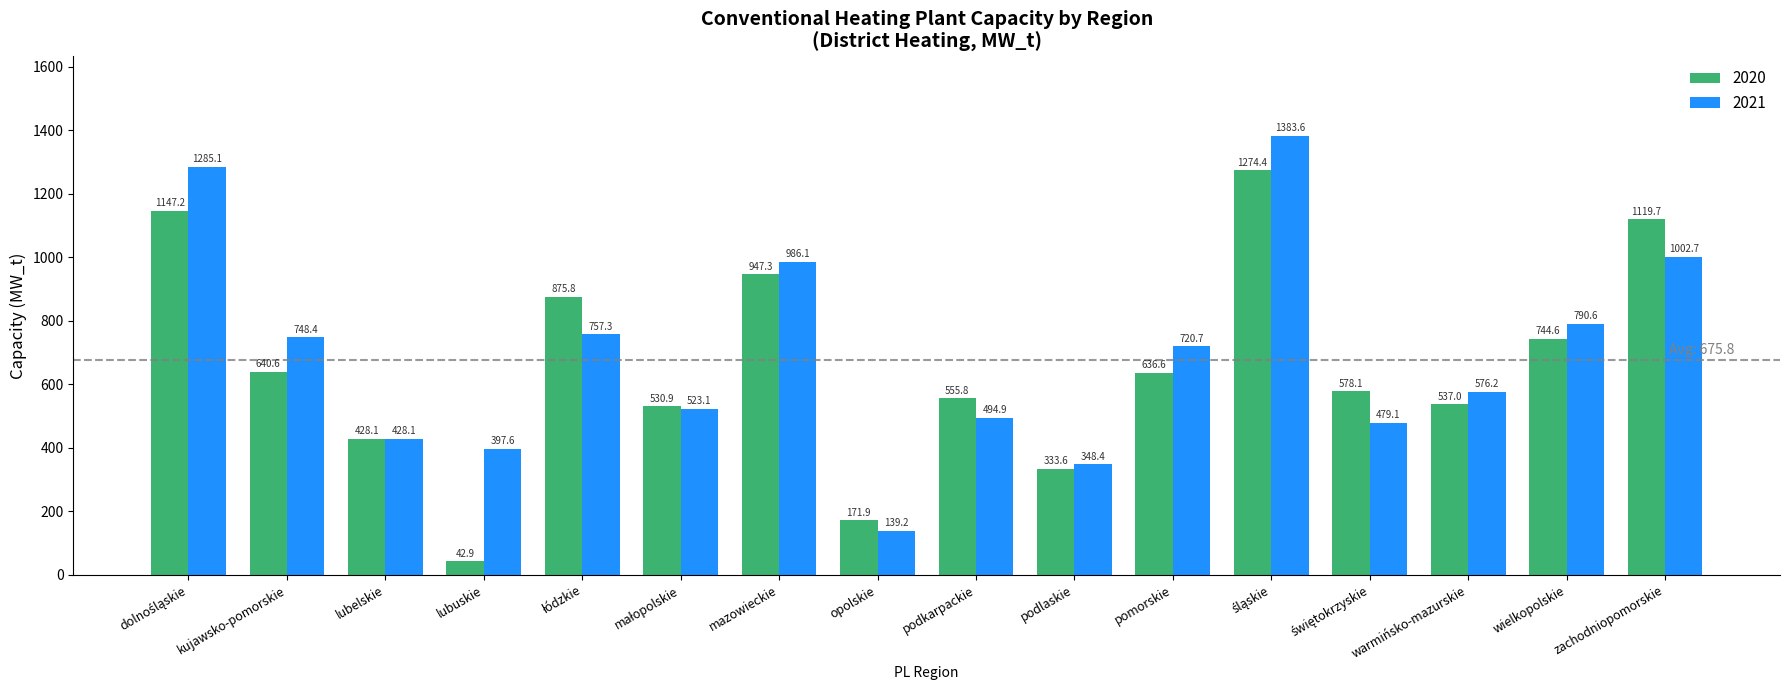

The 2021 series shows 598.9 at zachodniopomorskie. True or false?

False